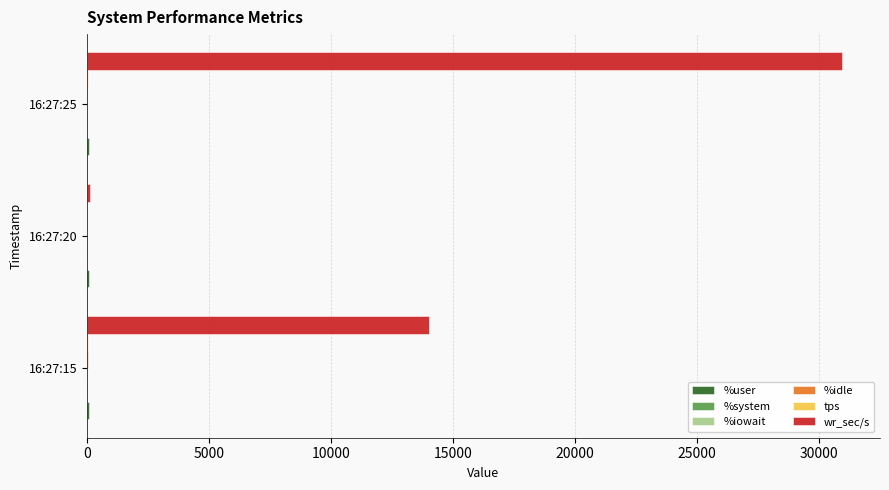

Which series changed the most between 16:27:15 and 16:27:20?

wr_sec/s